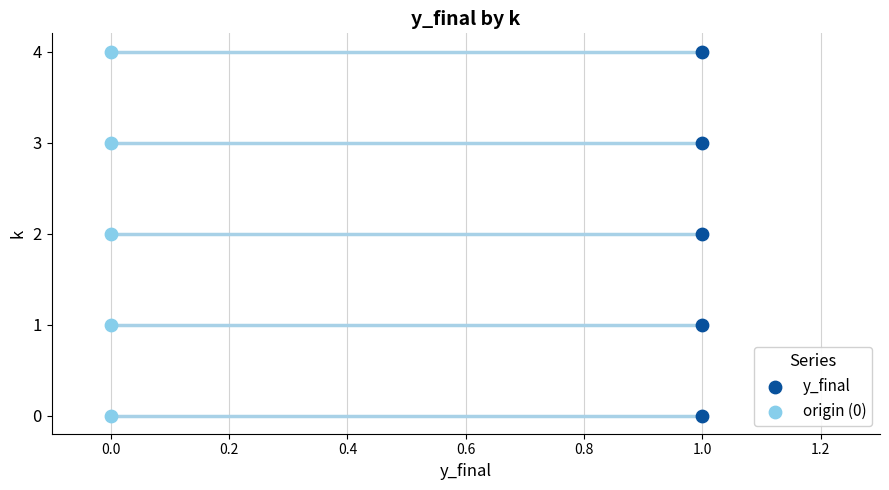

What are all the series names shown in the legend?

y_final, origin (0)